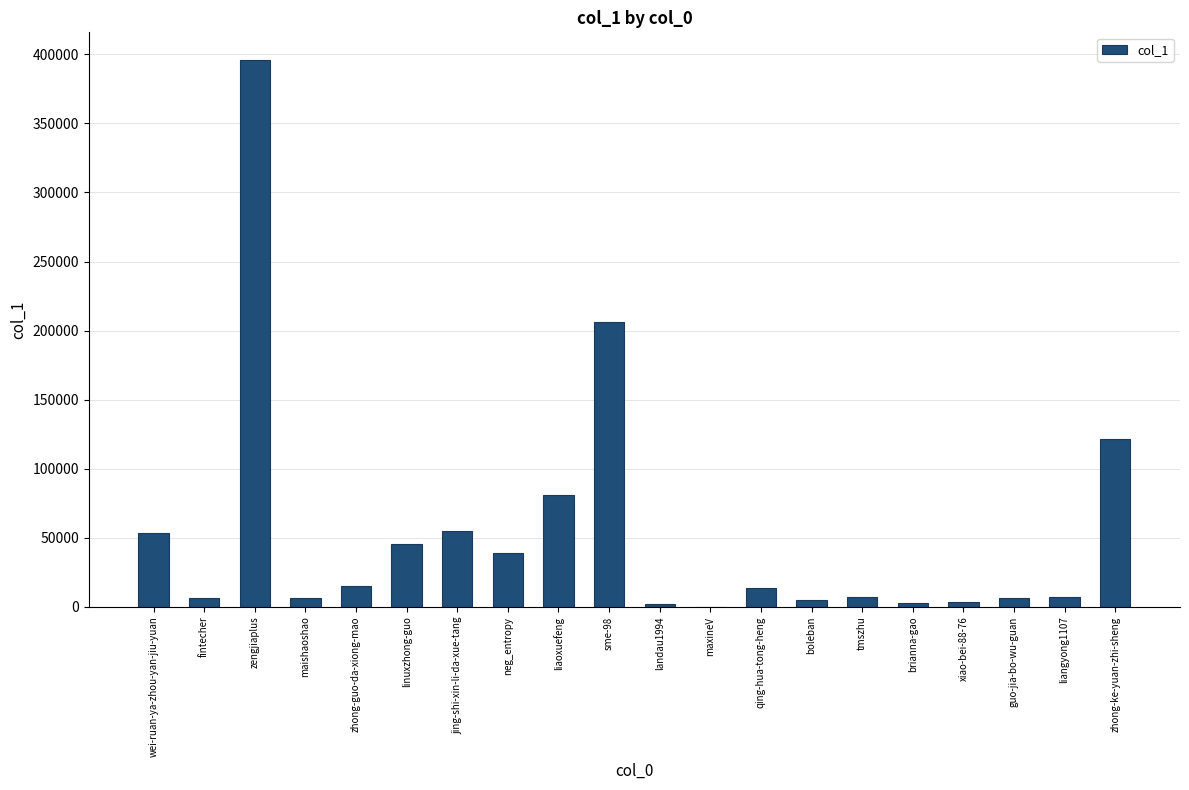

Does the chart contain stacked bars?

No